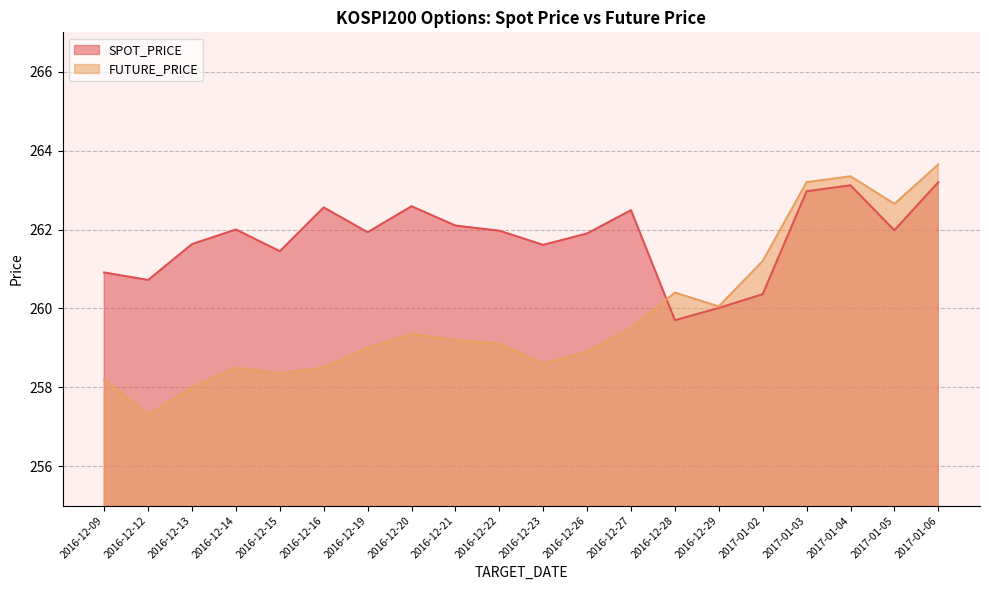

Reading left to right, transcribe all the data shown in this chart.

SPOT_PRICE: 260.9	260.7	261.6	262.0	261.4	262.6	261.9	262.6	262.1	262.0	261.6	261.9	262.5	259.7	260.0	260.4	263.0	263.1	262.0	263.2
FUTURE_PRICE: 258.2	257.3	258.0	258.5	258.4	258.5	259.0	259.4	259.2	259.1	258.6	258.9	259.5	260.4	260.1	261.2	263.2	263.4	262.6	263.6